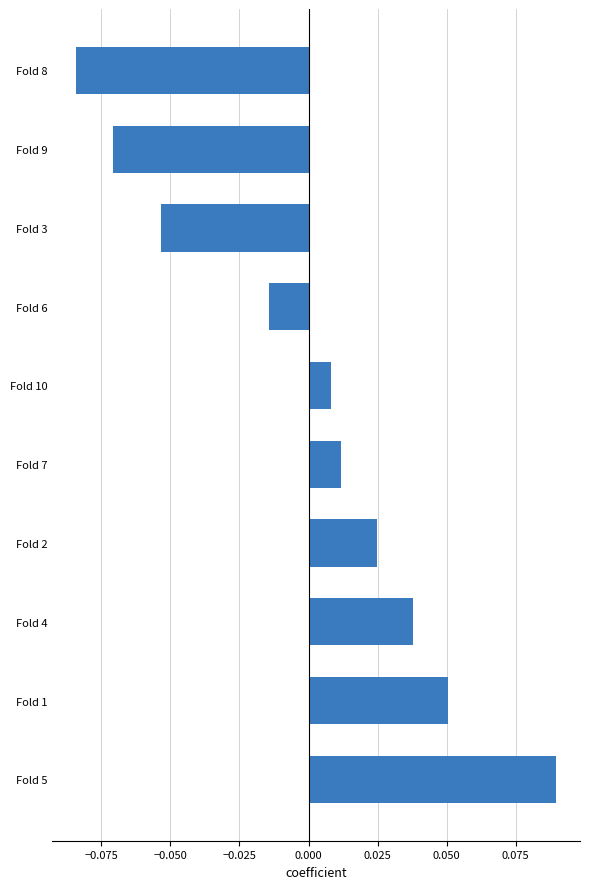

Are the bars horizontal?

Yes